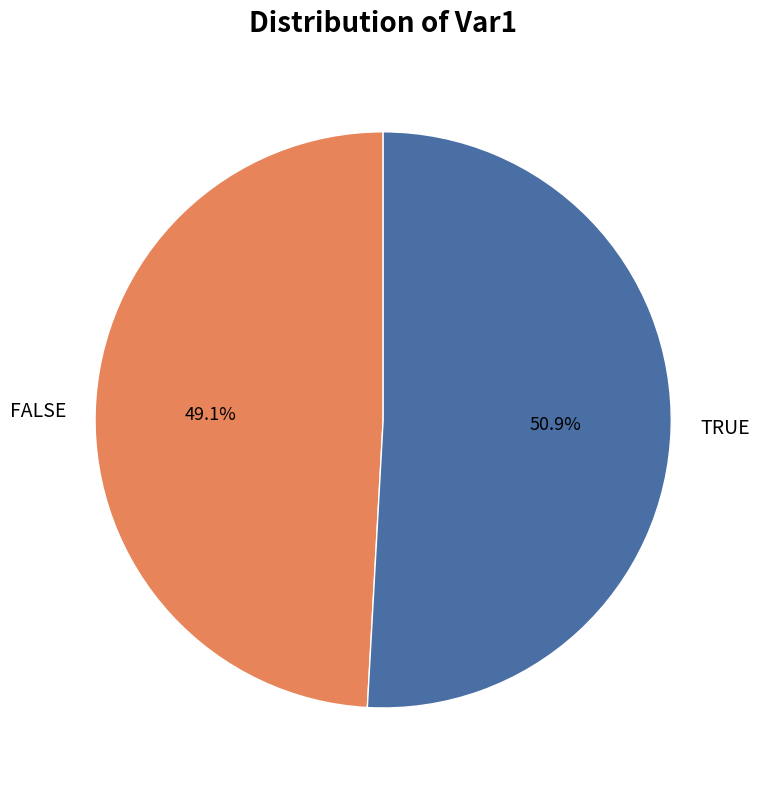

What is the smallest slice in the pie chart?

FALSE